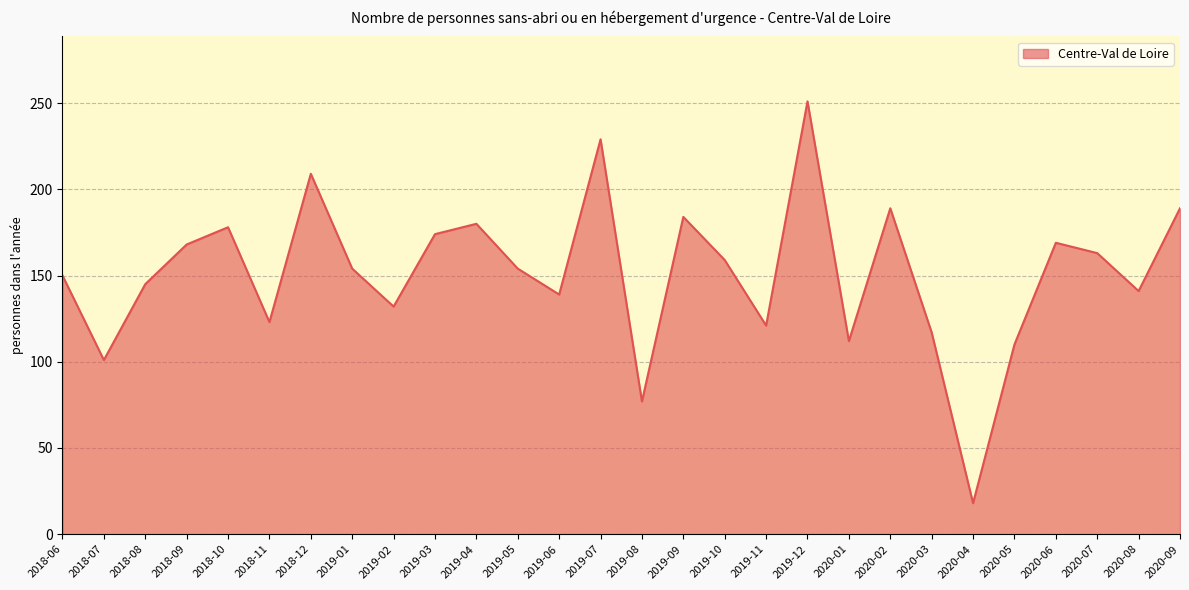

What value does the data have at 2018-08?

145